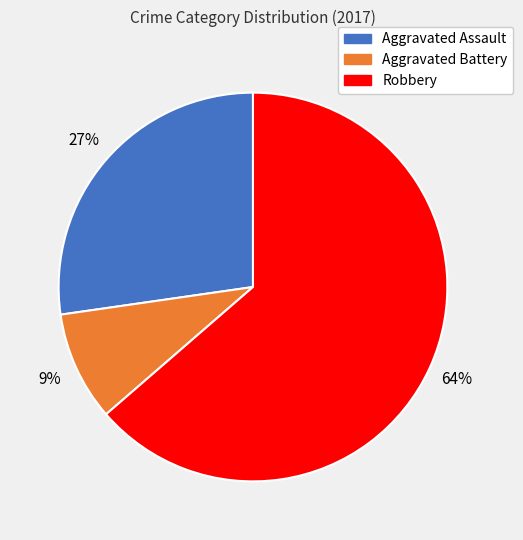

To the nearest percent, what is the average slice percentage?

33%